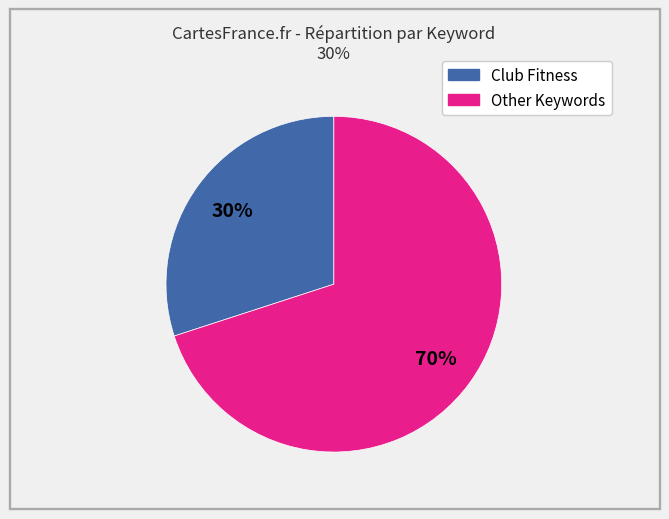

To the nearest percent, what is the average slice percentage?

50%